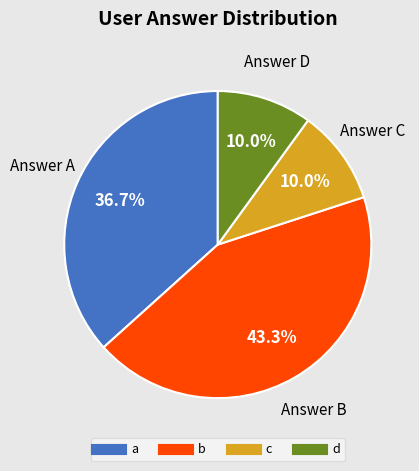

To the nearest percent, what percentage of the pie is c?

10%